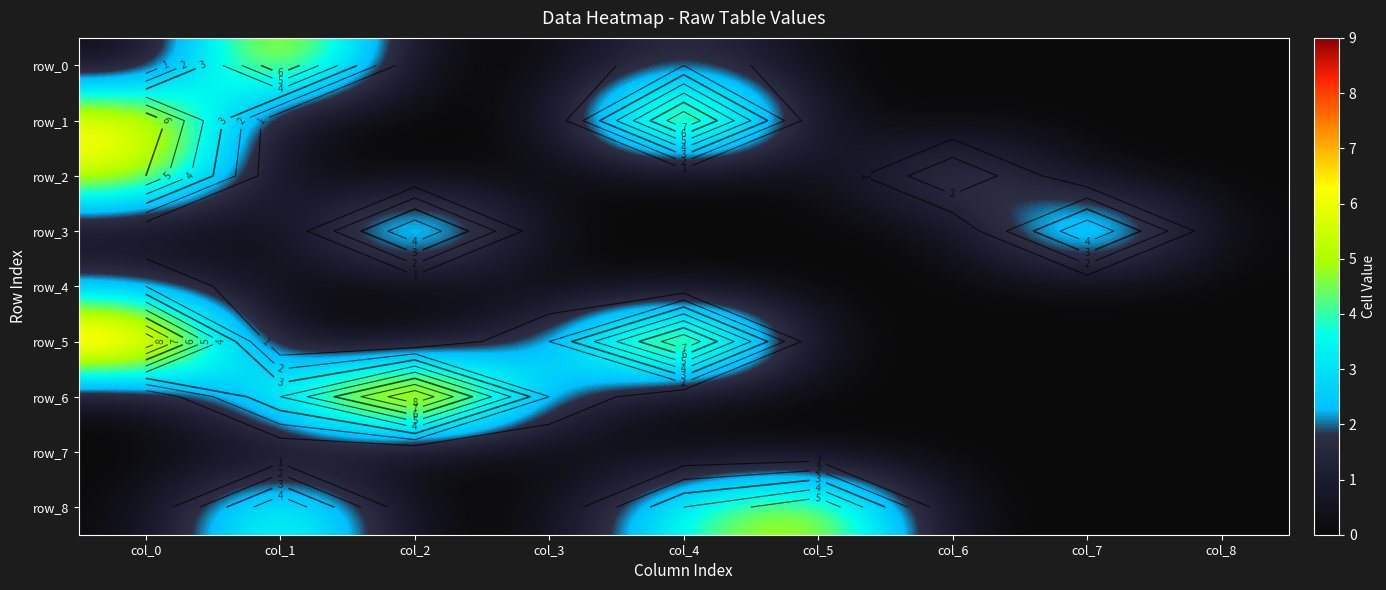

What is the maximum value shown in the chart?

9